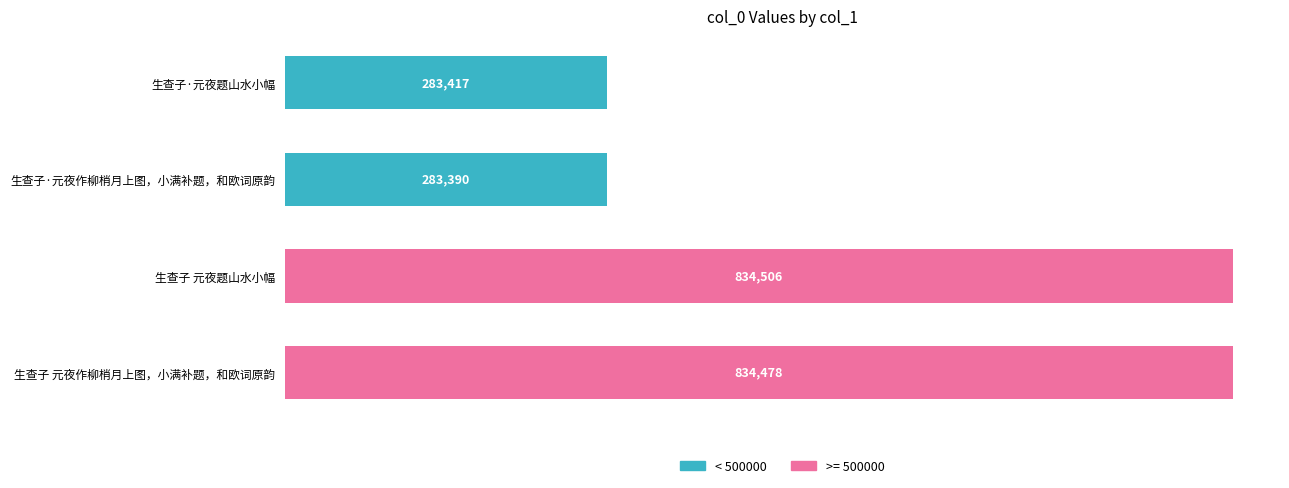

Reading top to bottom, transcribe all the data shown in this chart.

283417	283390	834506	834478